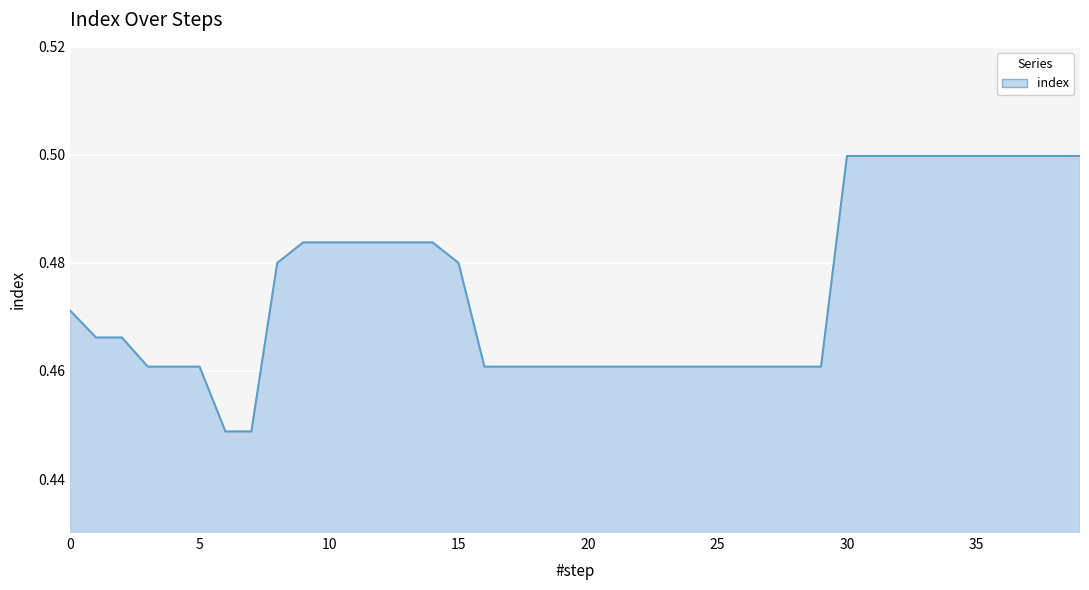

What is the value of the 33rd point from the left?

0.5